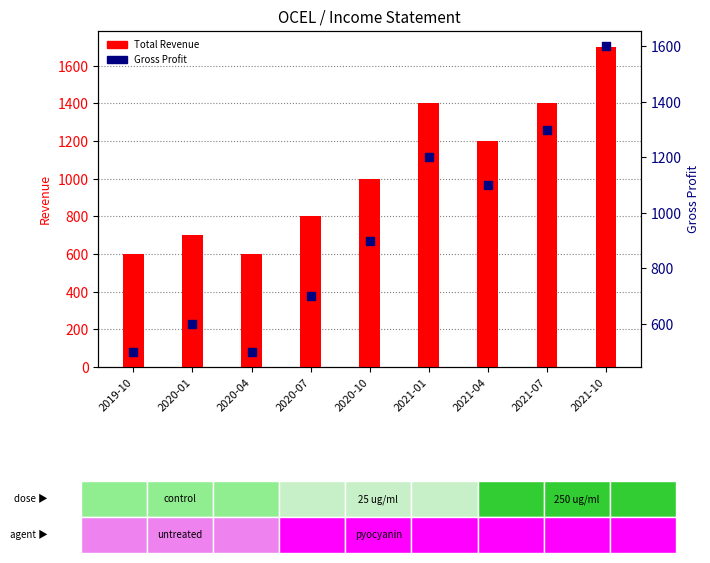

Is the value of Total Revenue at 2021-10 greater than the value of Gross Profit at 2021-10?

Yes